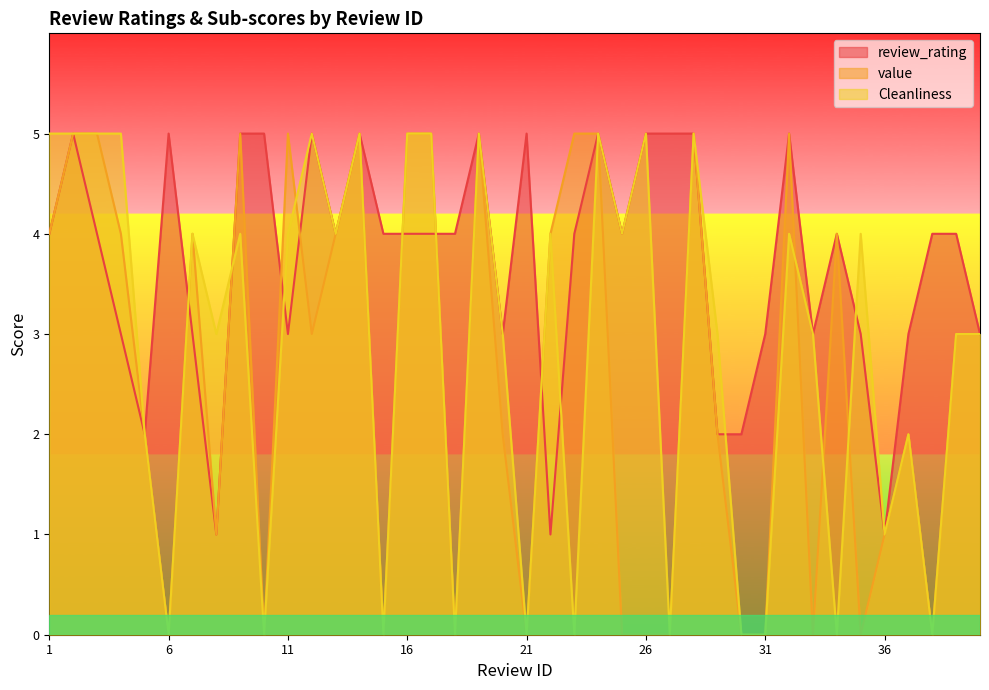

Rank the series at 5 from lowest to highest value.

review_rating, value, Cleanliness